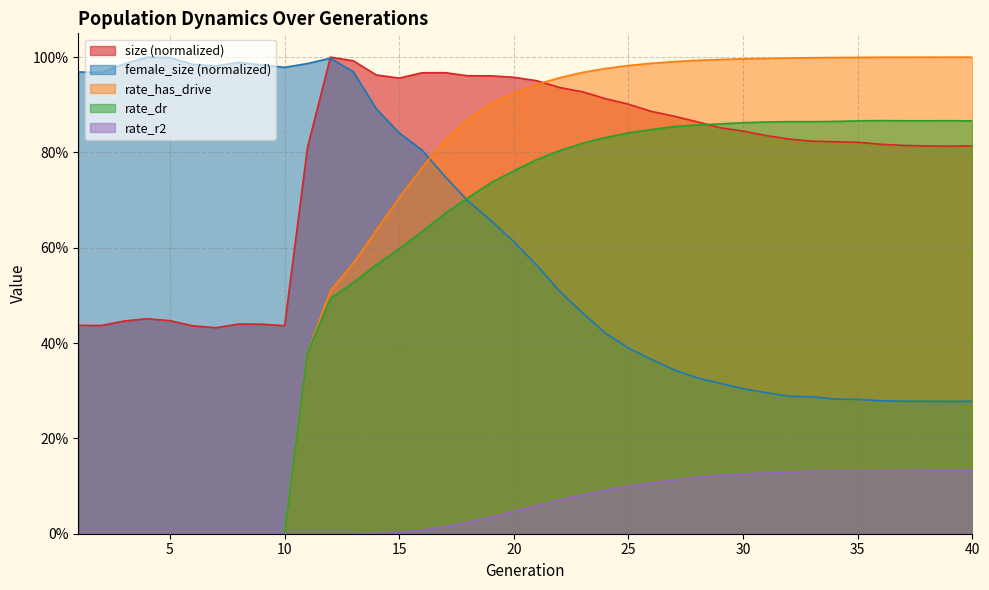

What is the difference between the highest and lowest values at 28?

0.9